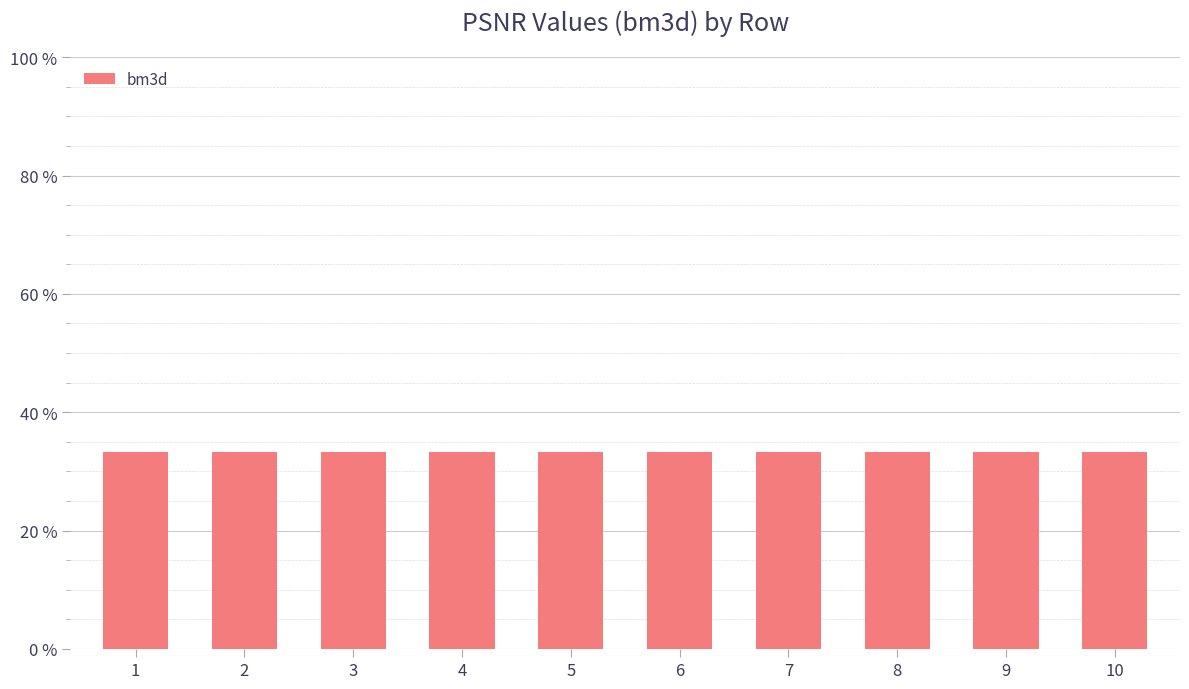

The value at 3 is 33.3. True or false?

True